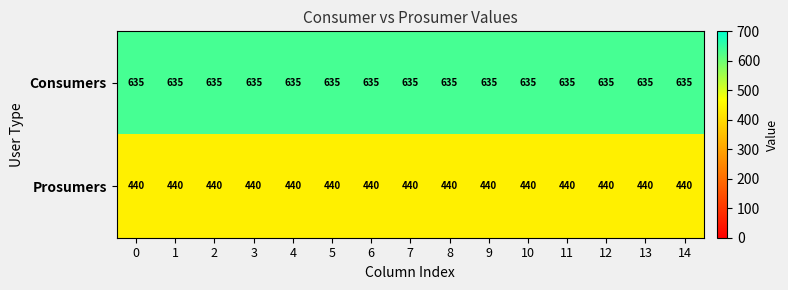

What is the spread (max minus min) of values at 6?

195